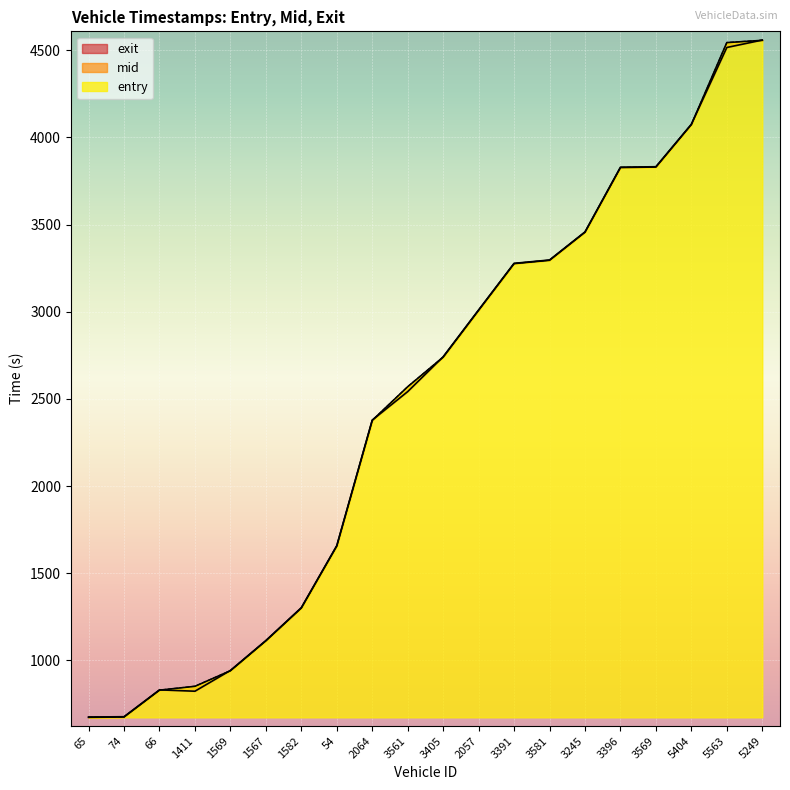

At which category does the chart reach its peak across all series?

5249